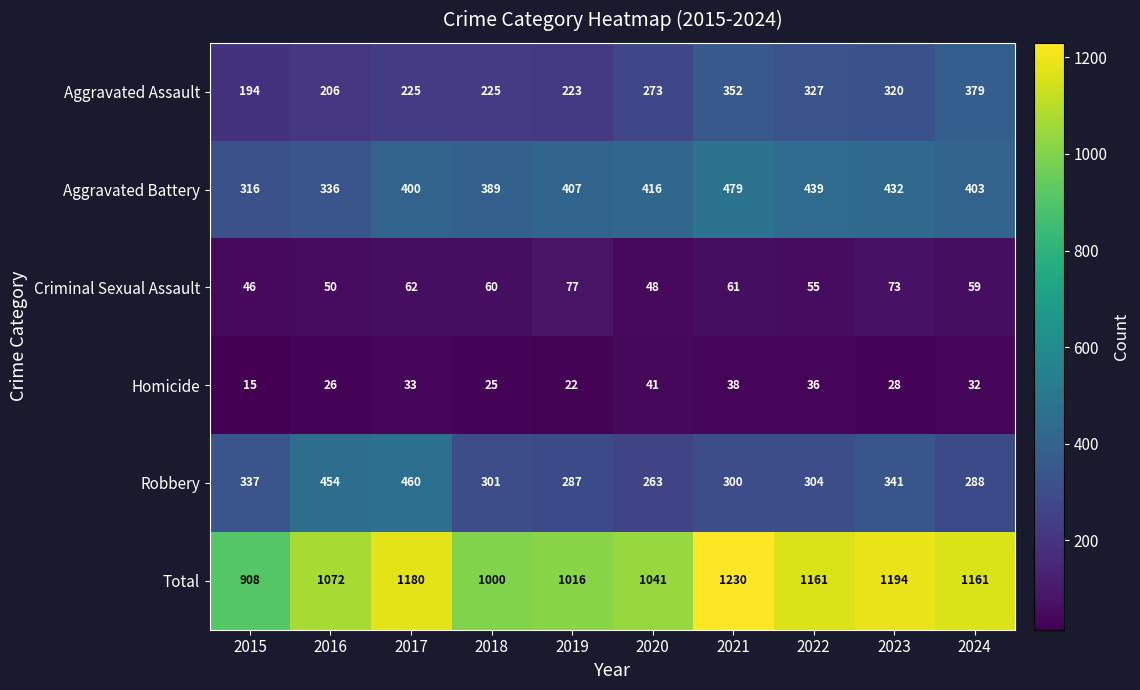

What is the greatest value displayed?

1230